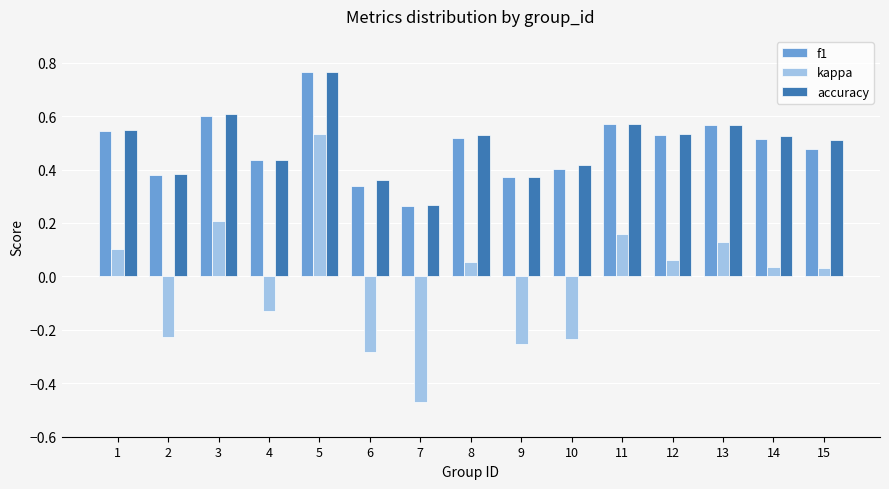

How many bars are there in each group?

3